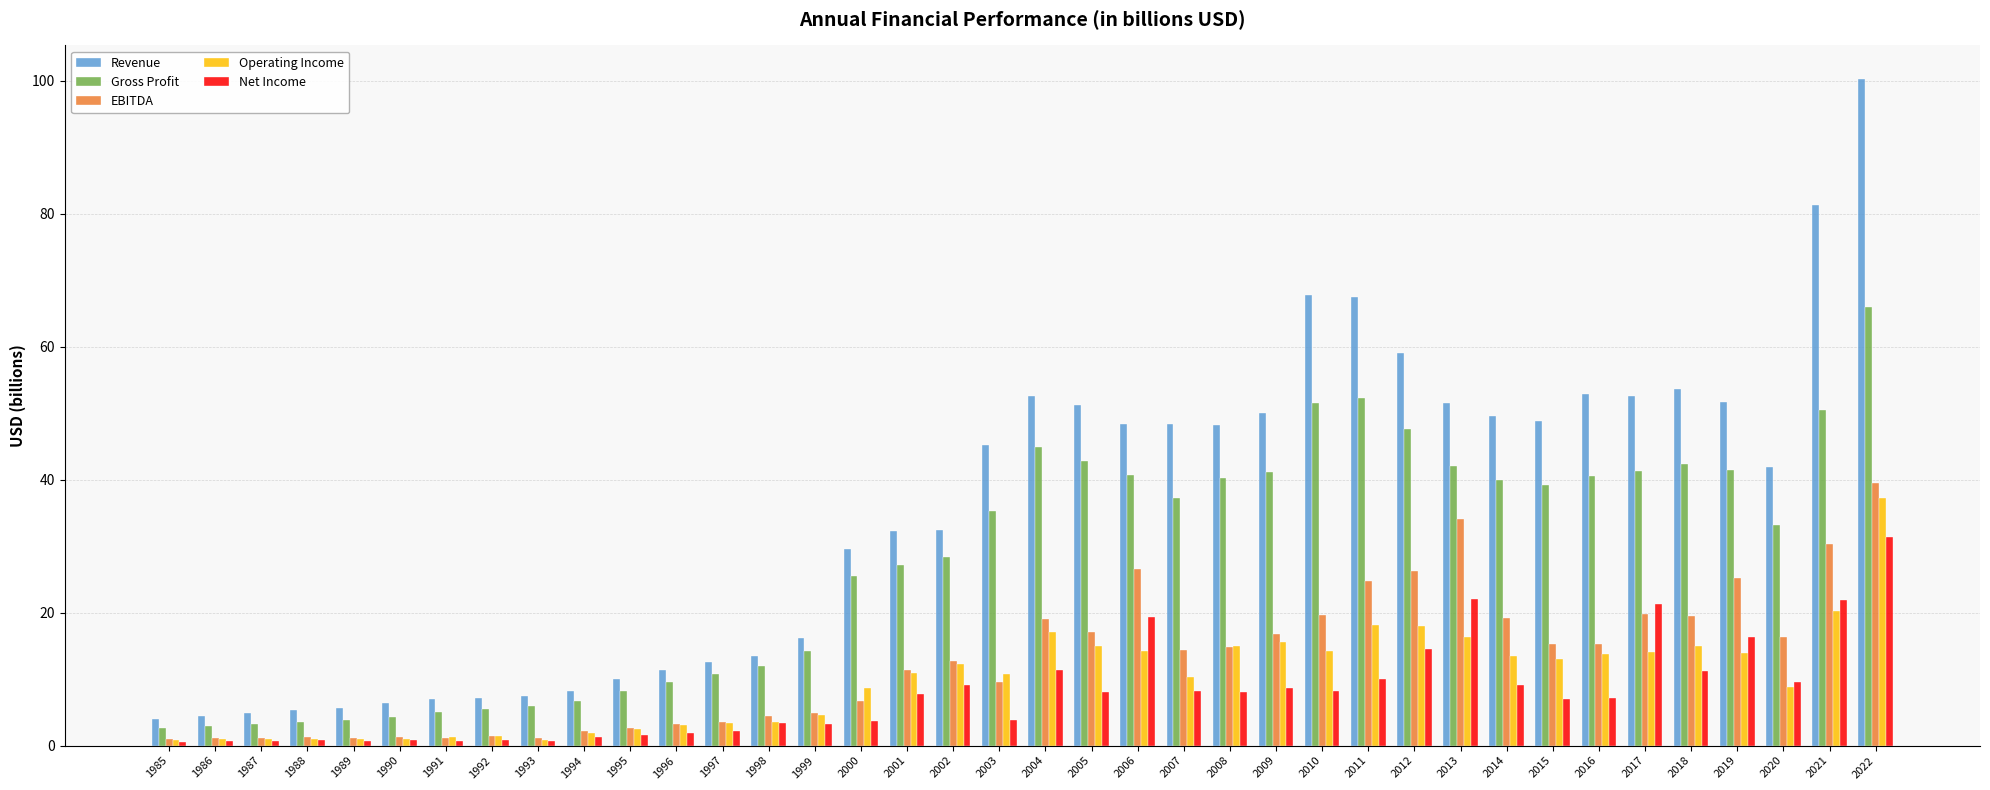

What is the average value of the Revenue series?

35.3